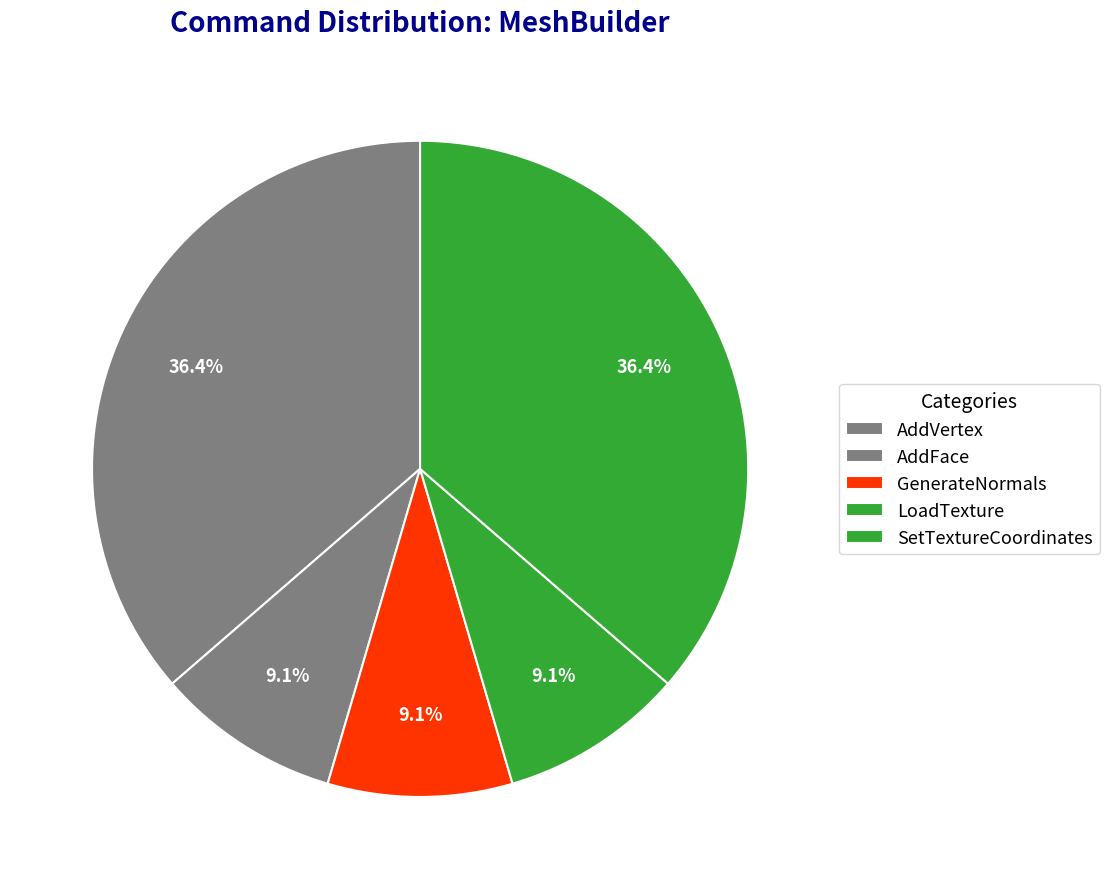

Does any single category account for the majority?

No